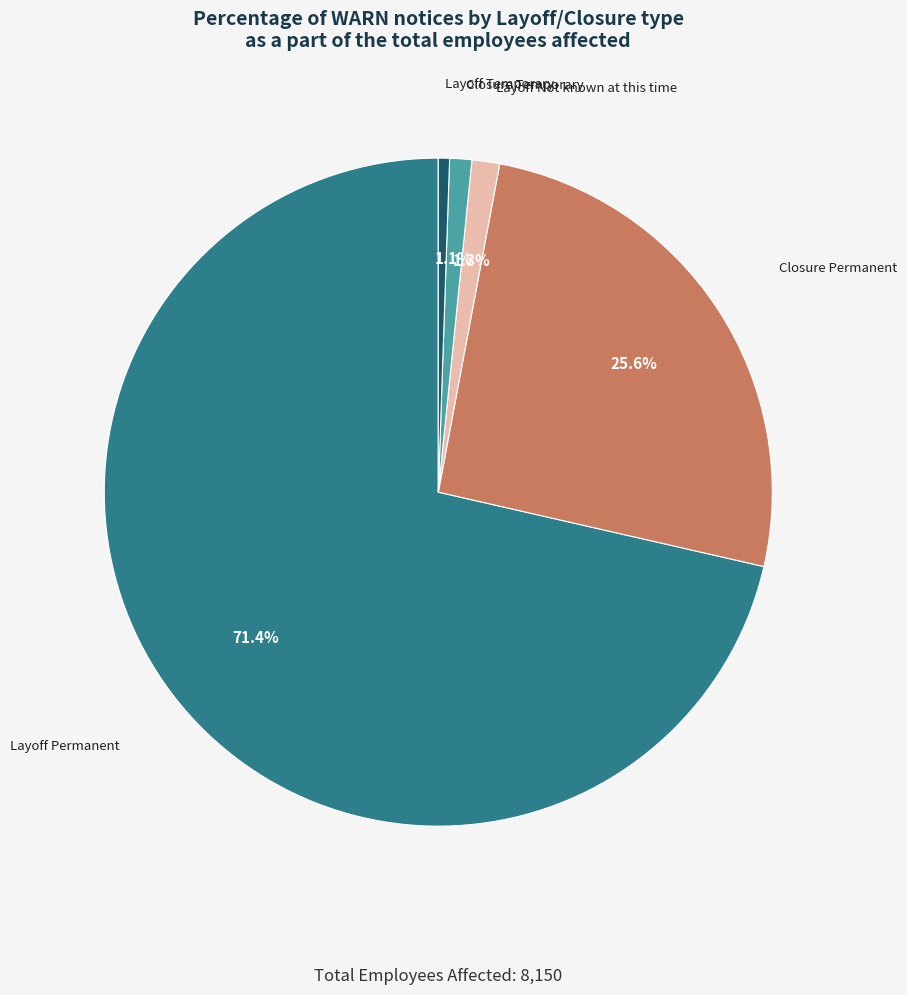

True or false: Closure Temporary accounts for 1% of the total.

True